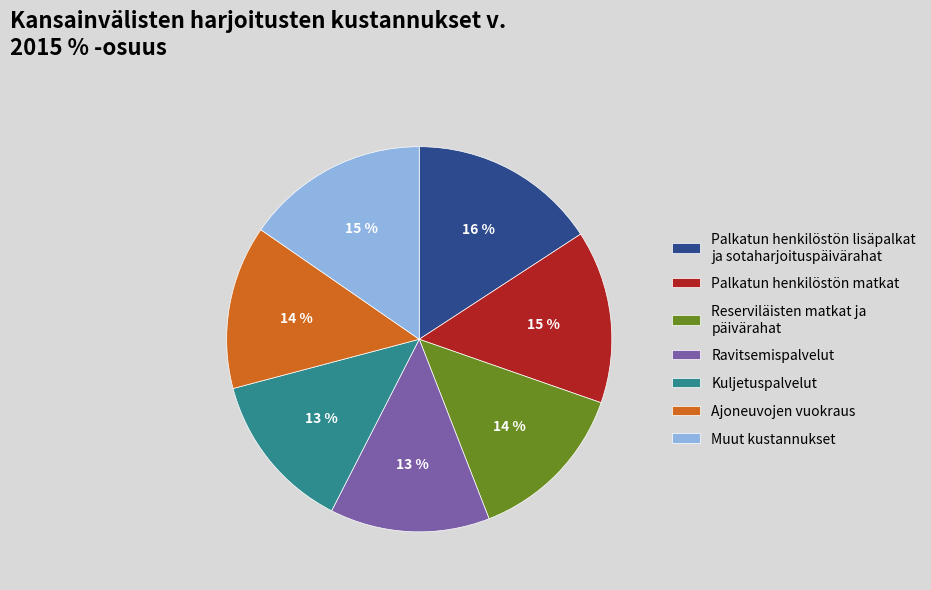

Does any single category account for the majority?

No